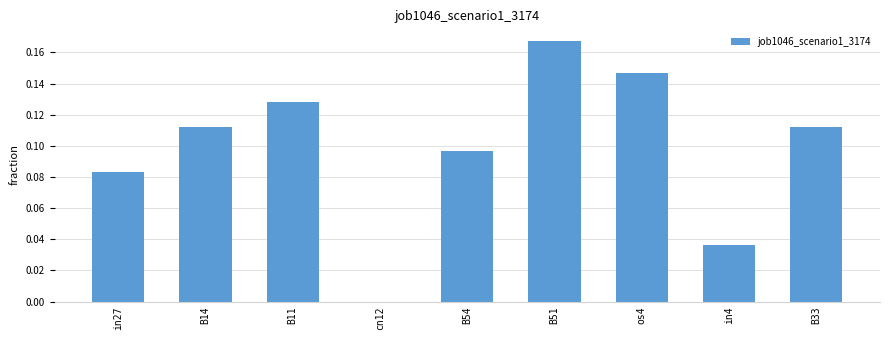

At which category does the chart reach its peak across all series?

B51